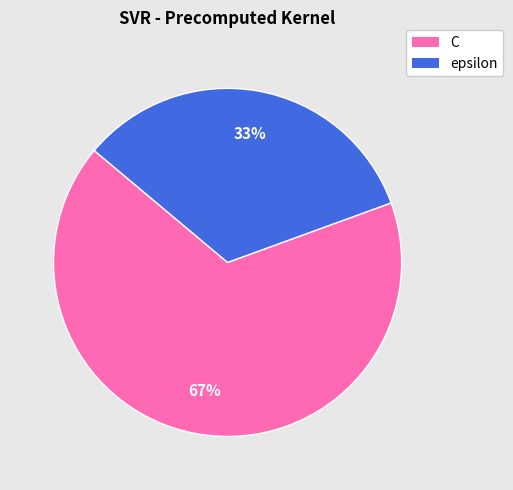

Does epsilon account for over 50% of the chart?

No